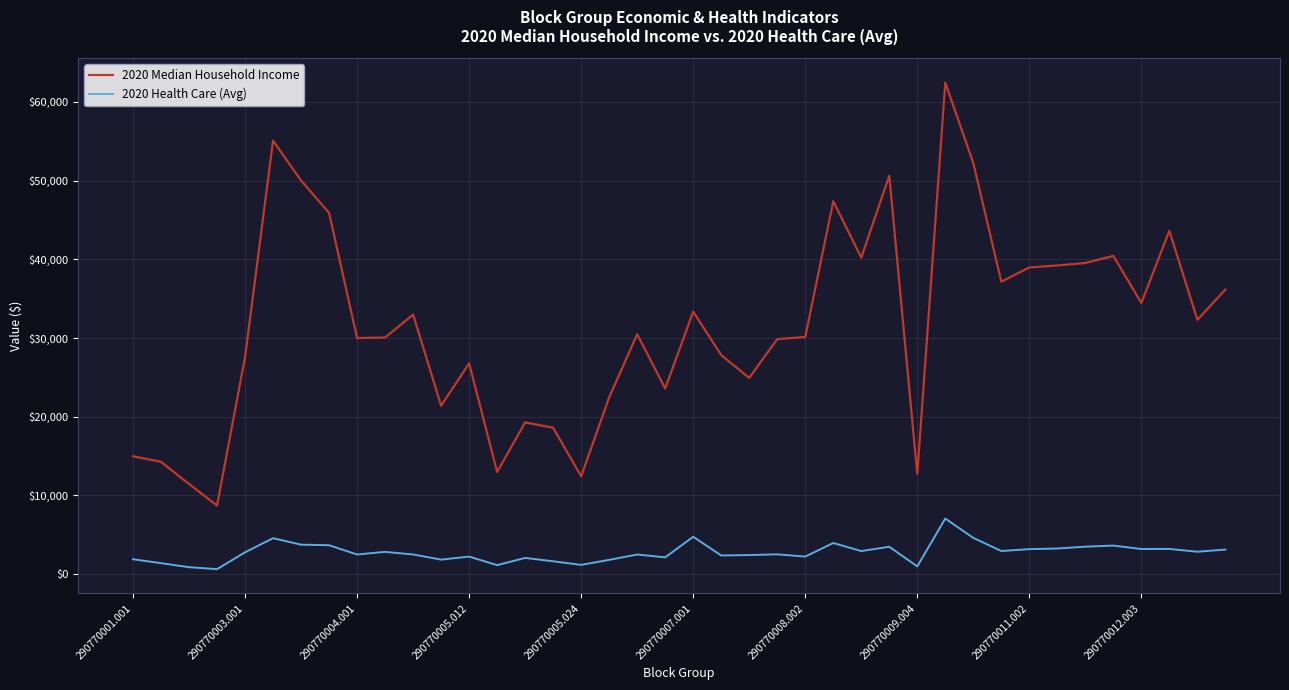

What is the difference between the maximum and minimum values in the 2020 Health Care (Avg) series?

6429.0